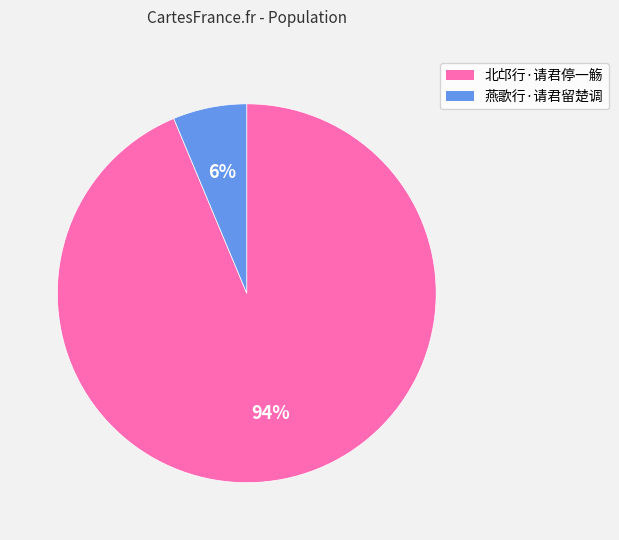

How many segments does this pie chart have?

2